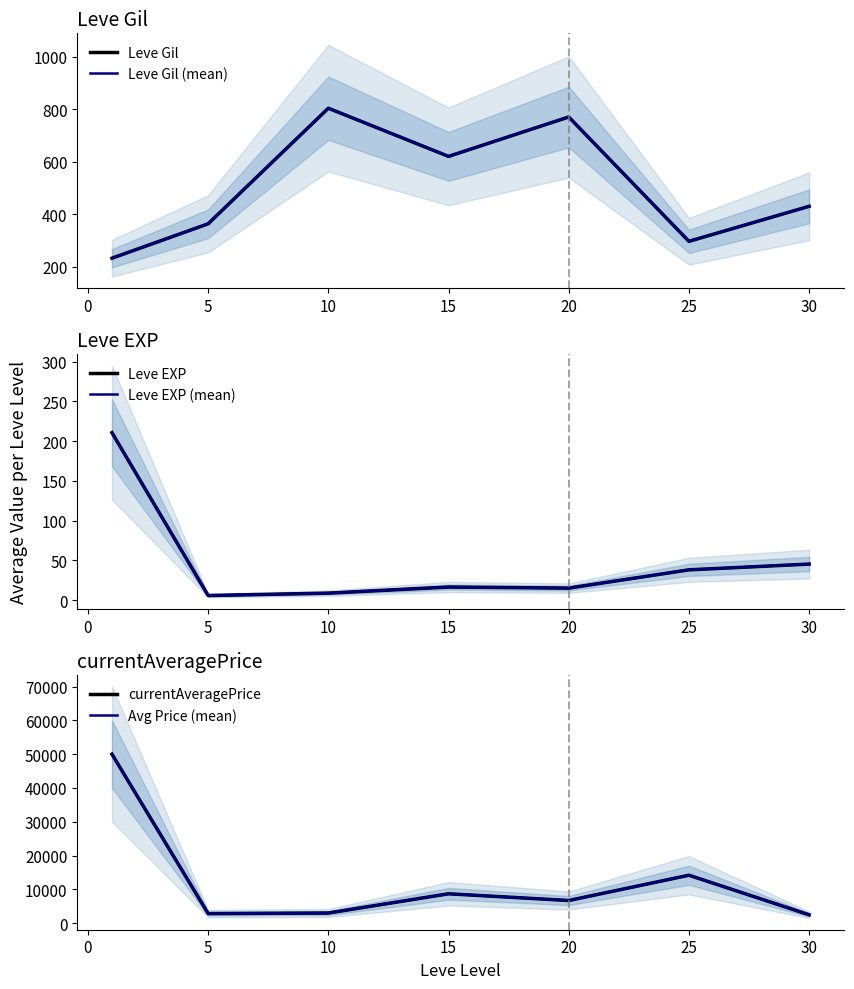

True or false: currentAveragePrice and Leve EXP intersect in this chart.

False